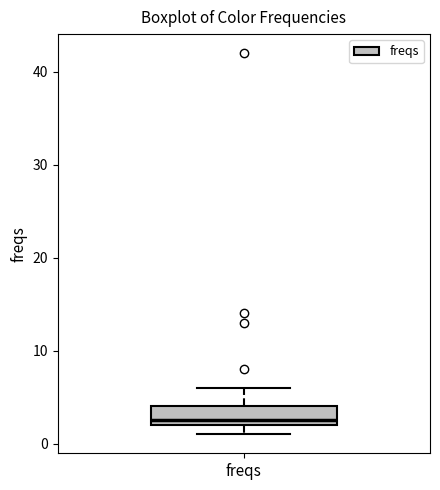

Where is the upper edge of the box for freqs on the y-axis? The values are not printed on the chart, so give them approximately, as read against the axis.

4